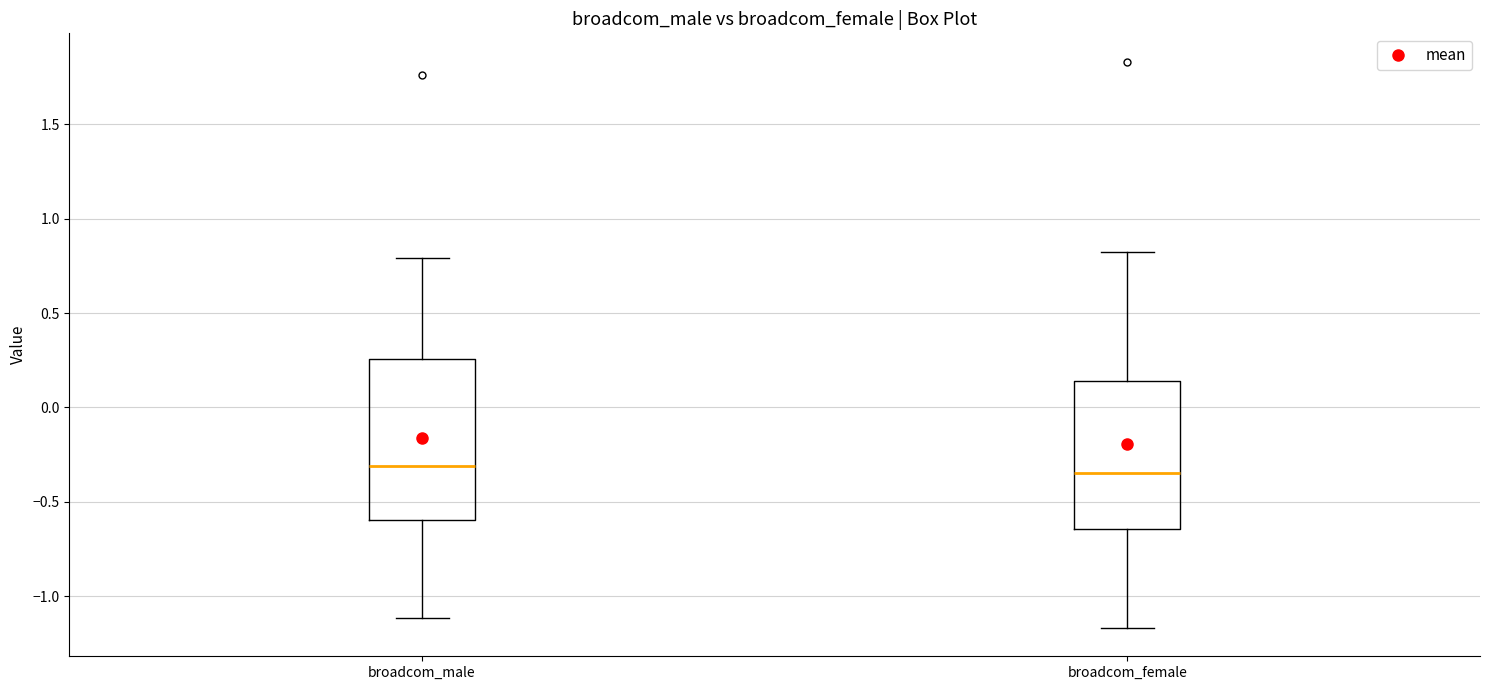

Which box is the tallest, from its lower edge to its upper edge?

broadcom_male